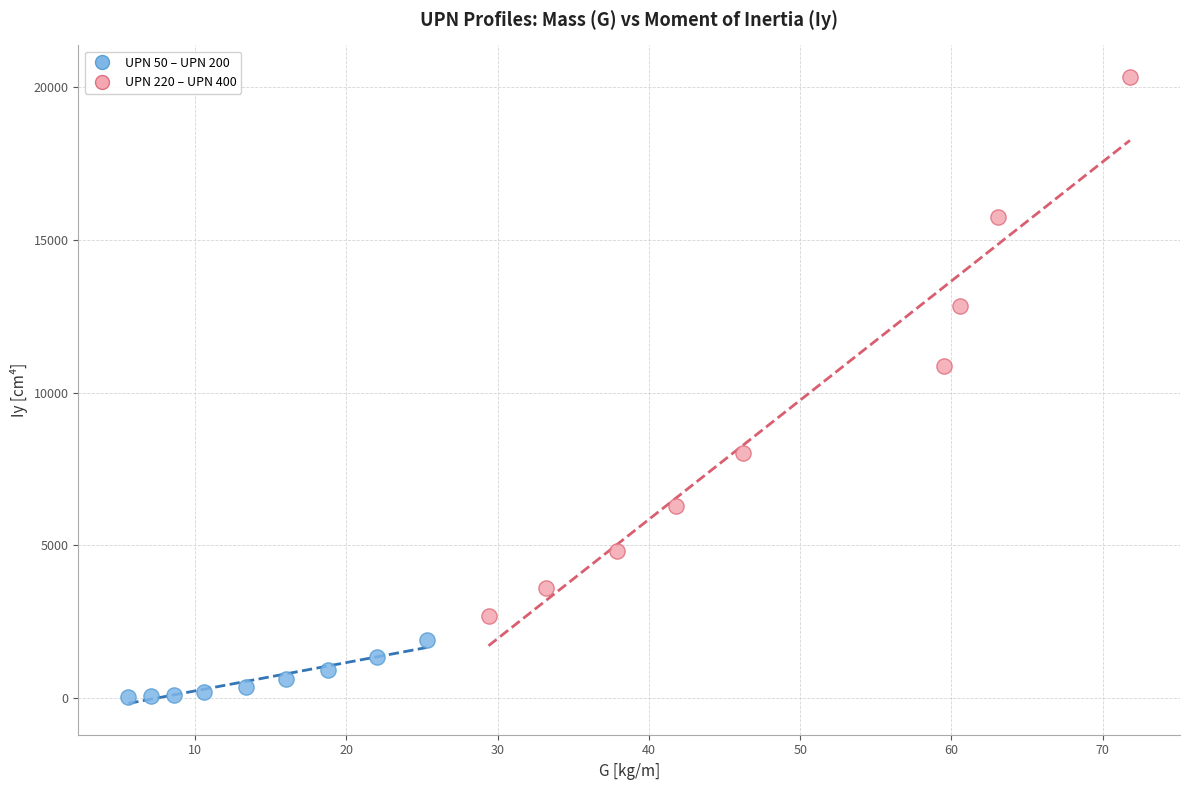

Which series contains the lowest Y value?

UPN 50 – UPN 200